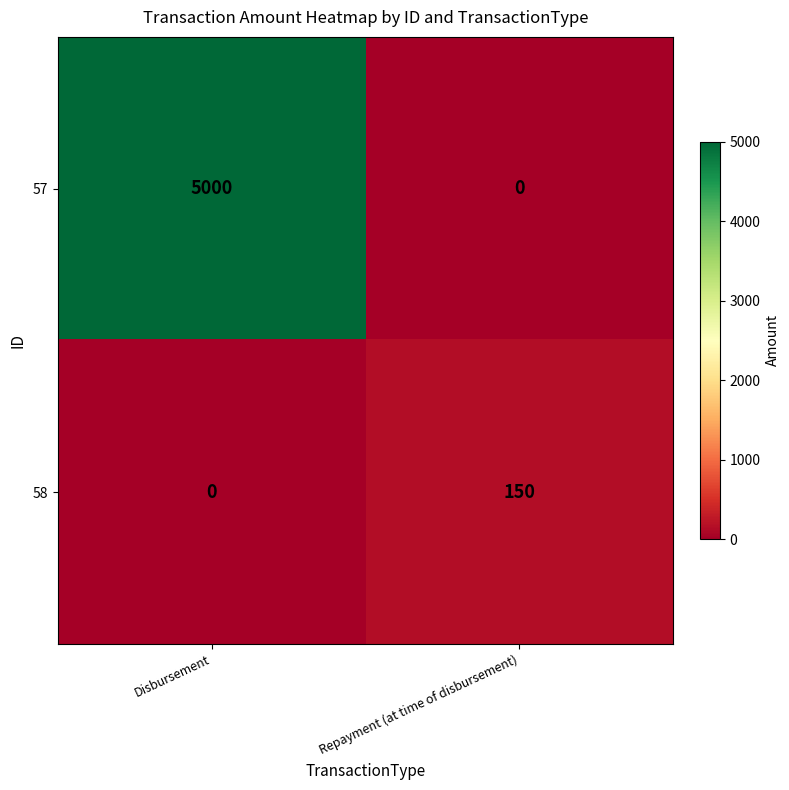

The value of 58 at Repayment (at time of disbursement) is 208. True or false?

False